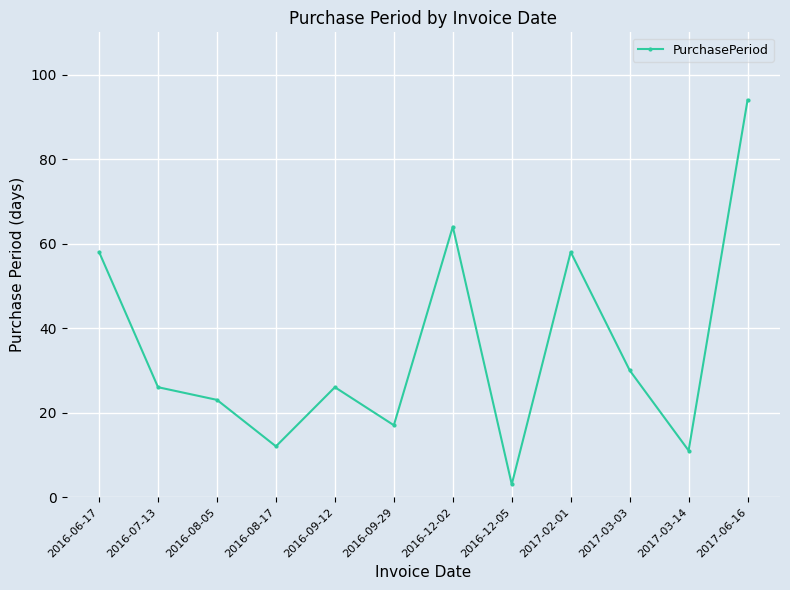

How many lines are shown in the chart?

1